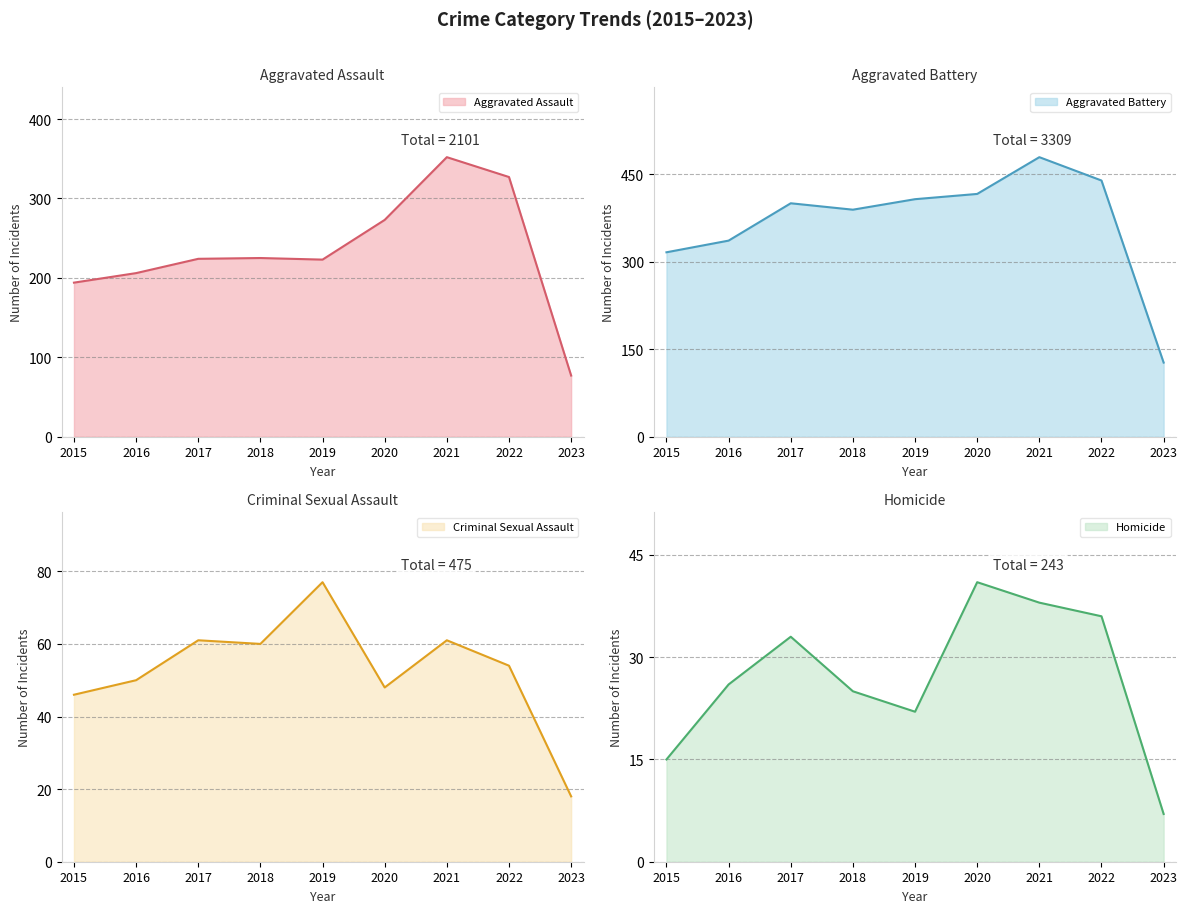

Between 2016 and 2021, which series saw the biggest shift?

Aggravated Assault